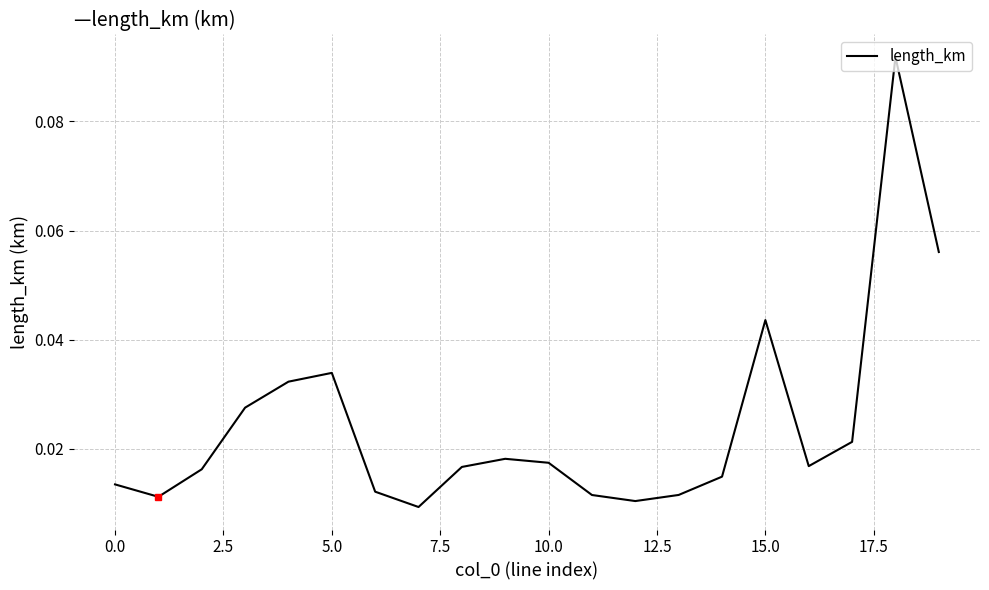

How many points are higher than both their immediate neighbors (excluding endpoints)?

4